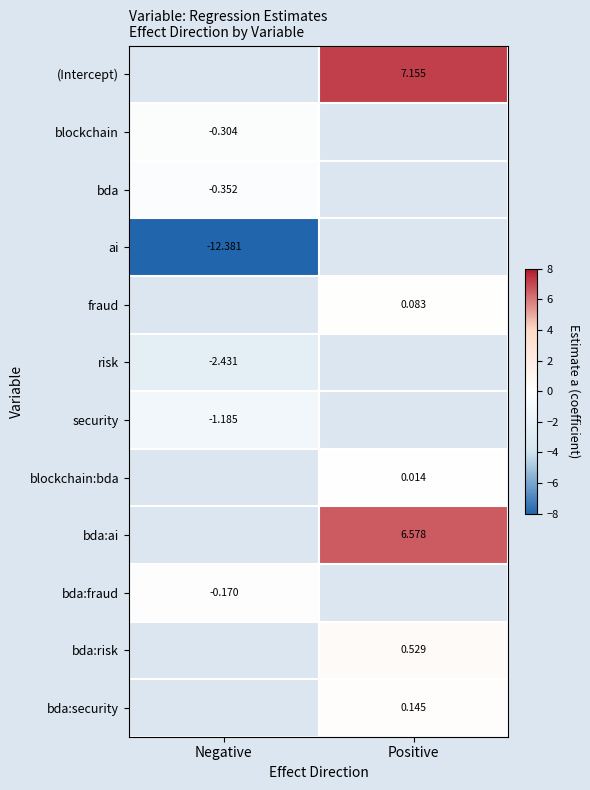

Count the number of categories in the chart.

2